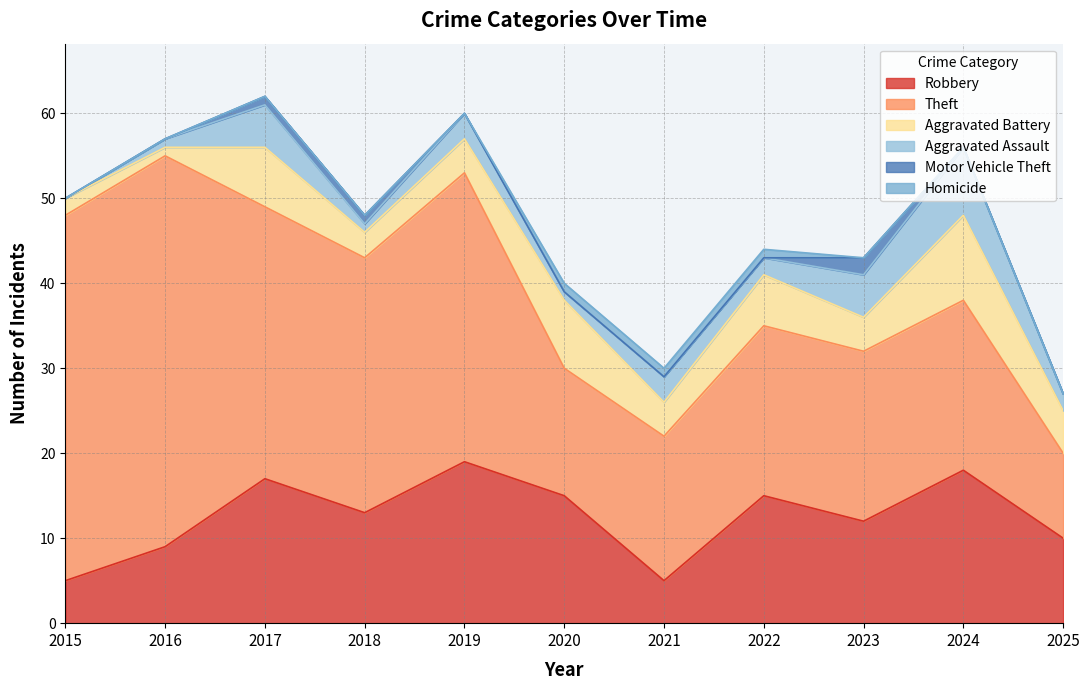

Which category has the lowest value across all series?

2015